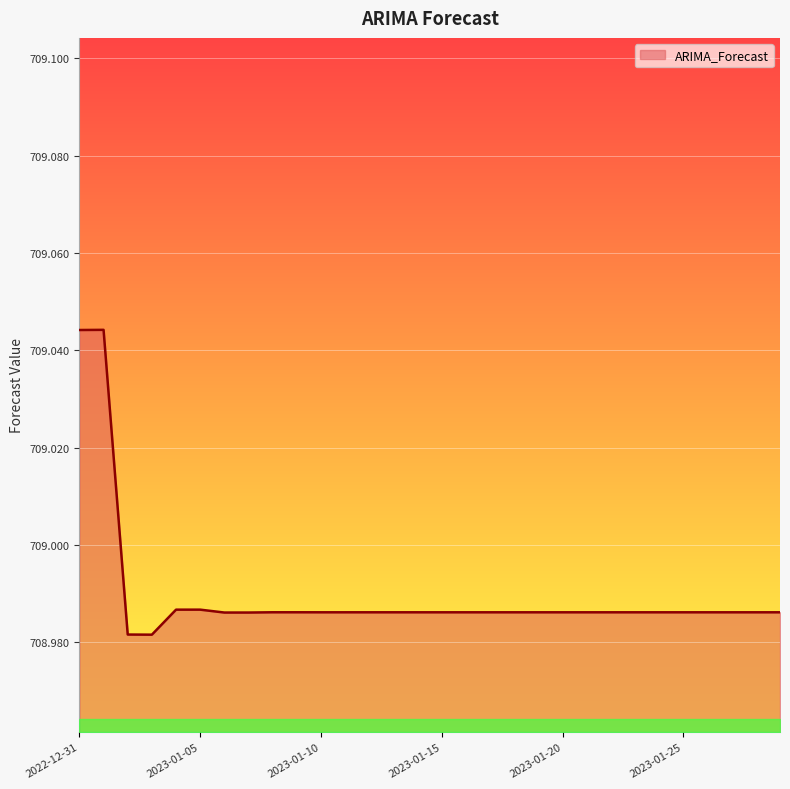

At which category does the chart reach its peak across all series?

2023-01-01